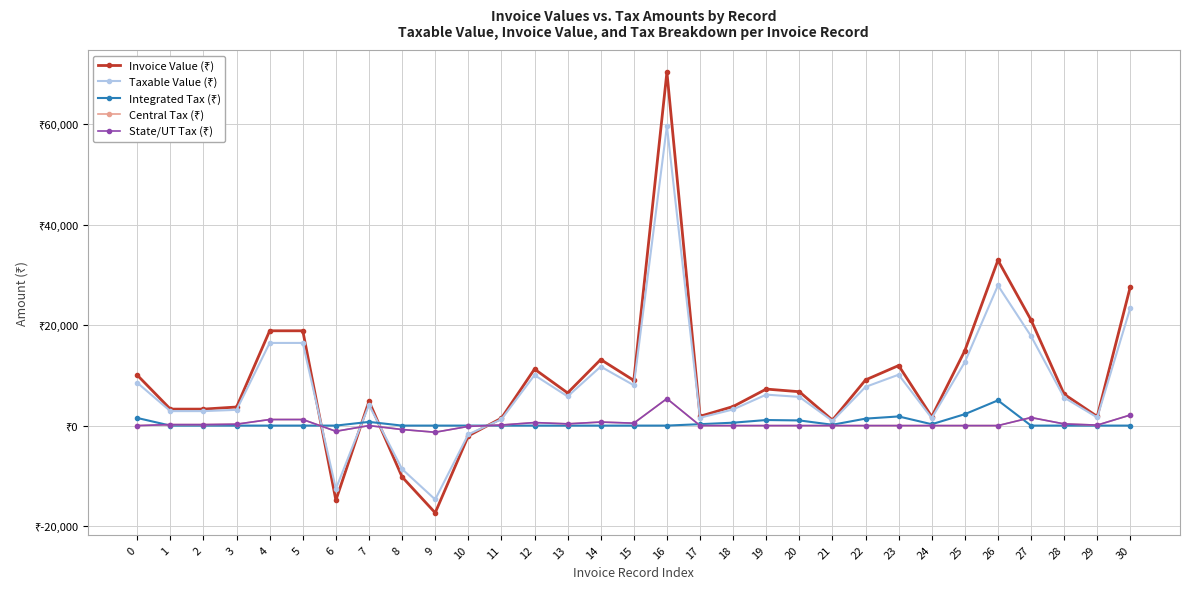

How many data points in Integrated Tax (₹) are above 0?

12